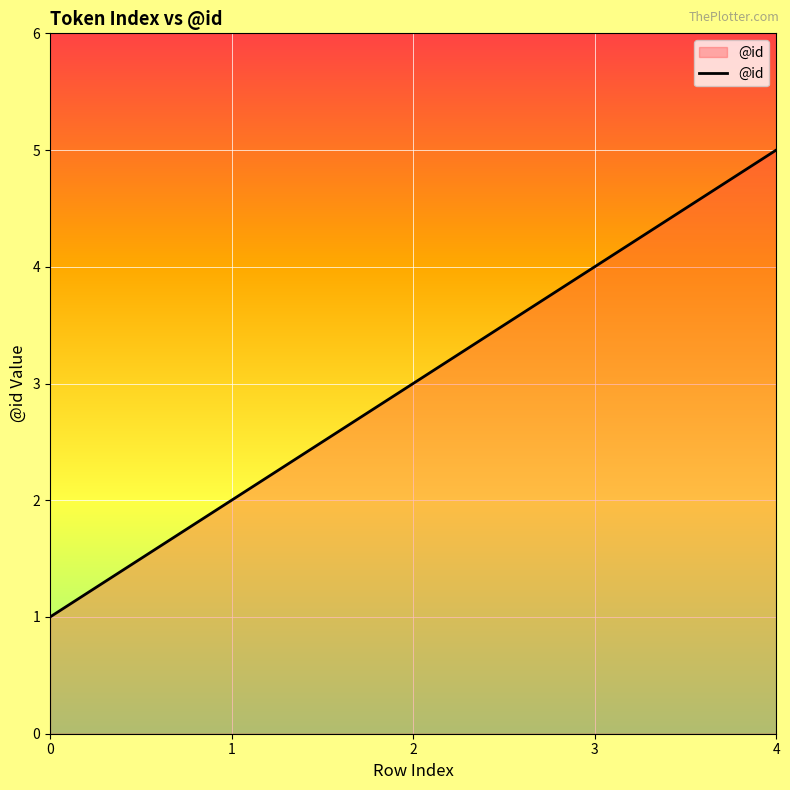

Rank the categories by value from highest to lowest.

4, 3, 2, 1, 0